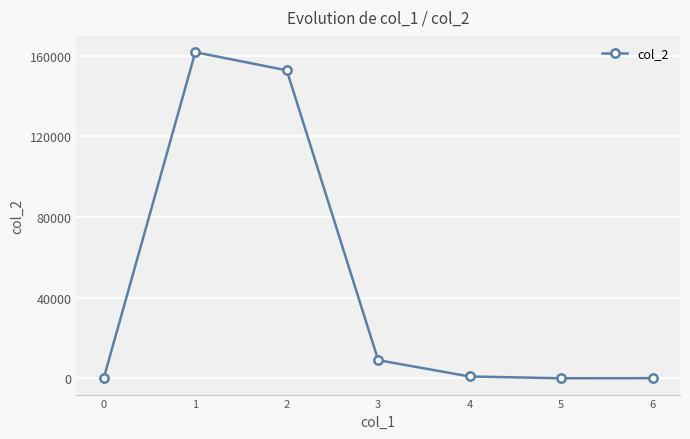

What is the difference between the values at 4 and 3?

8092.0